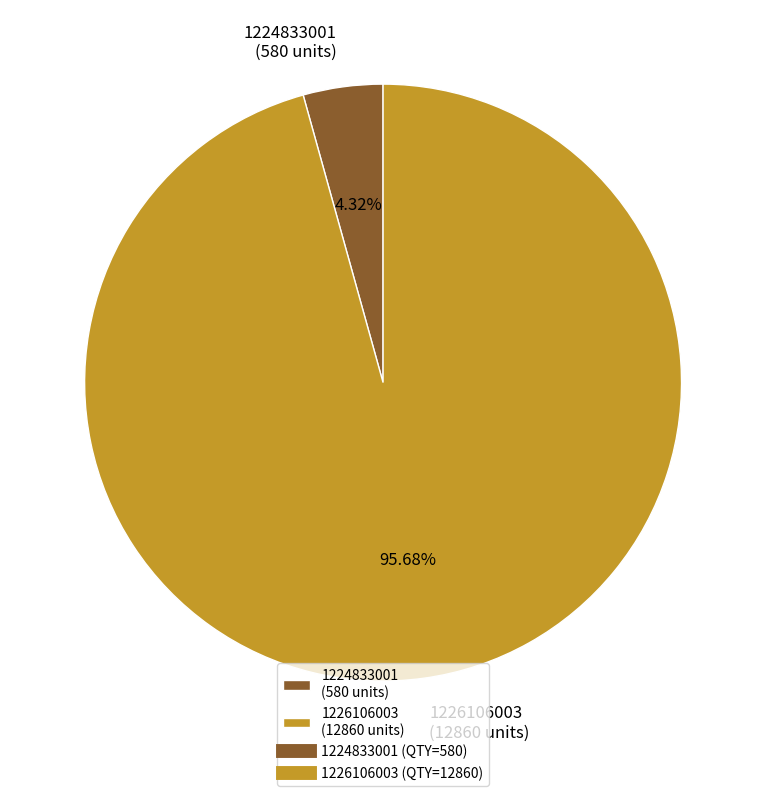

Does any single category account for the majority?

Yes